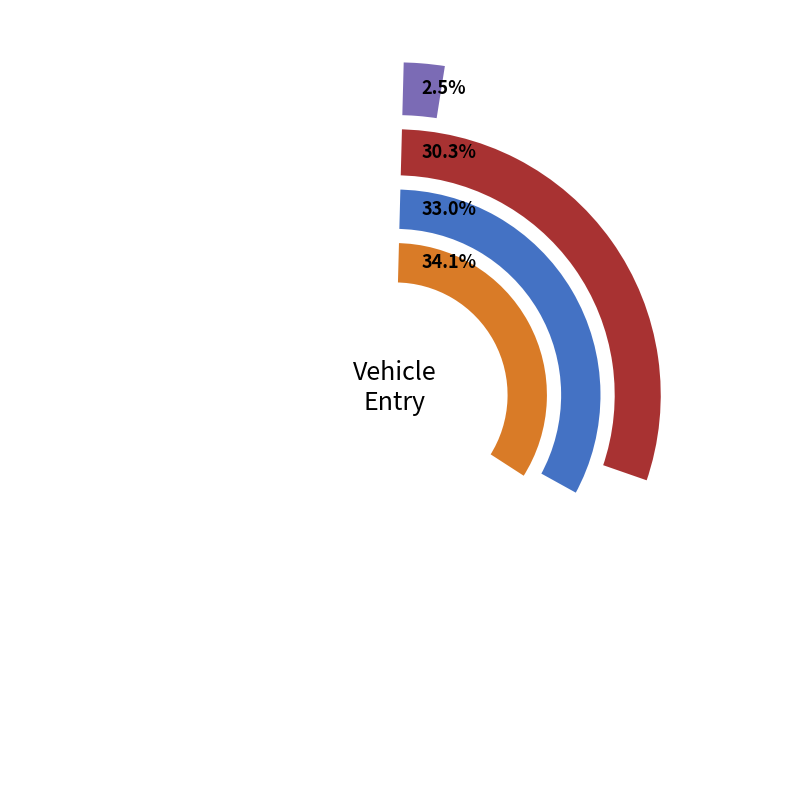

What portion of the pie excludes 4213?

67.0%